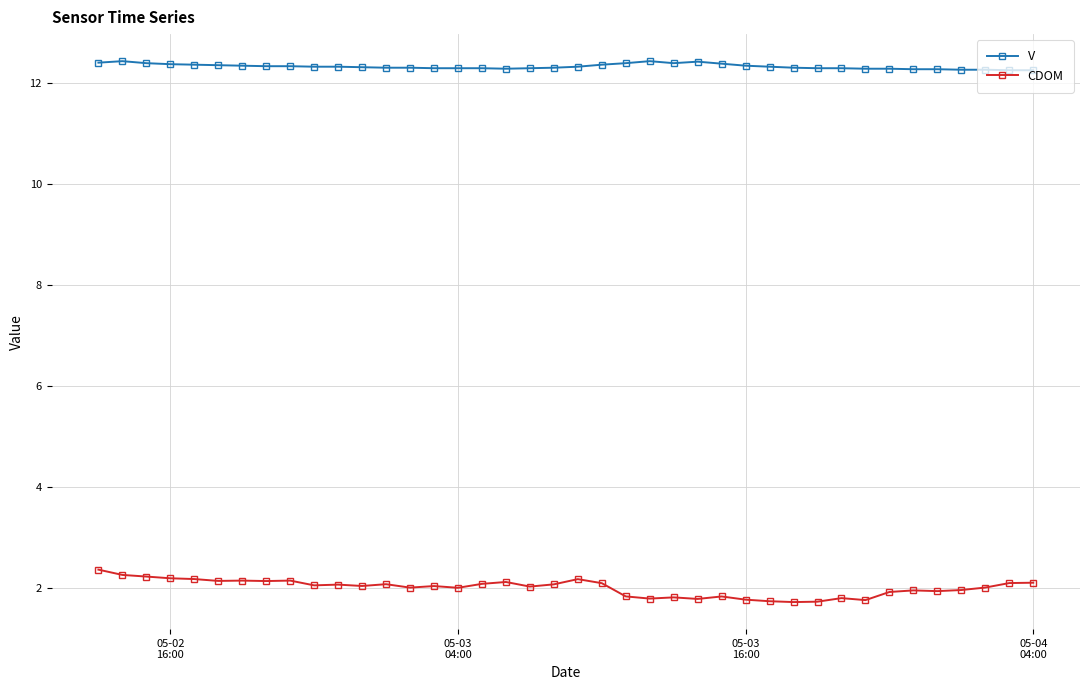

True or false: V has more than 0 interior local peaks.

True